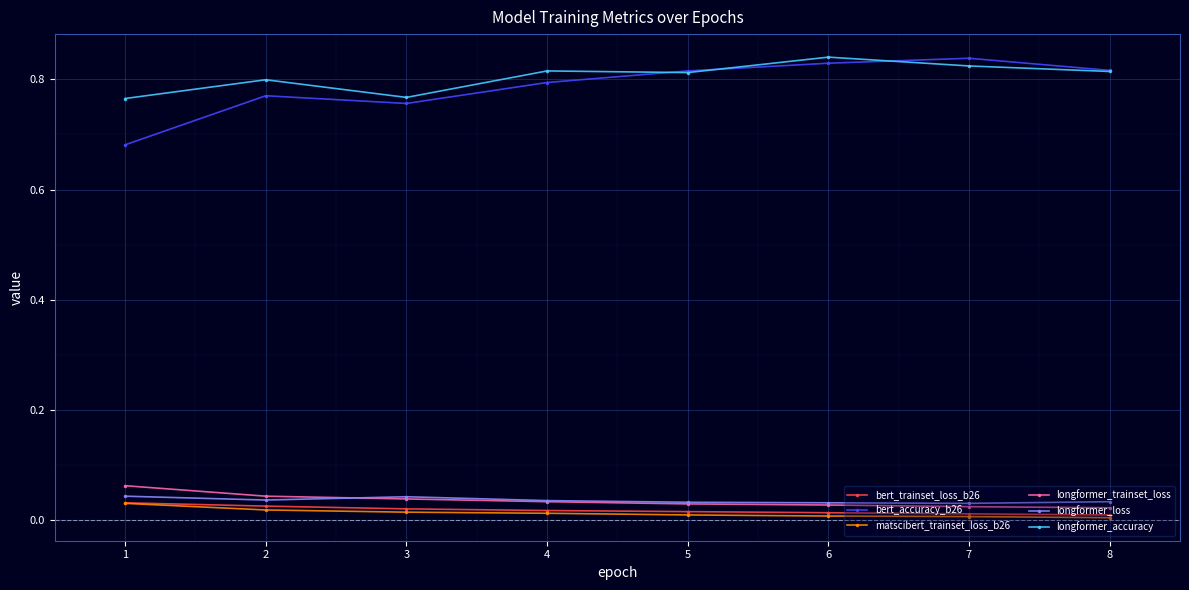

At which category does longformer_accuracy reach its first local peak?

2